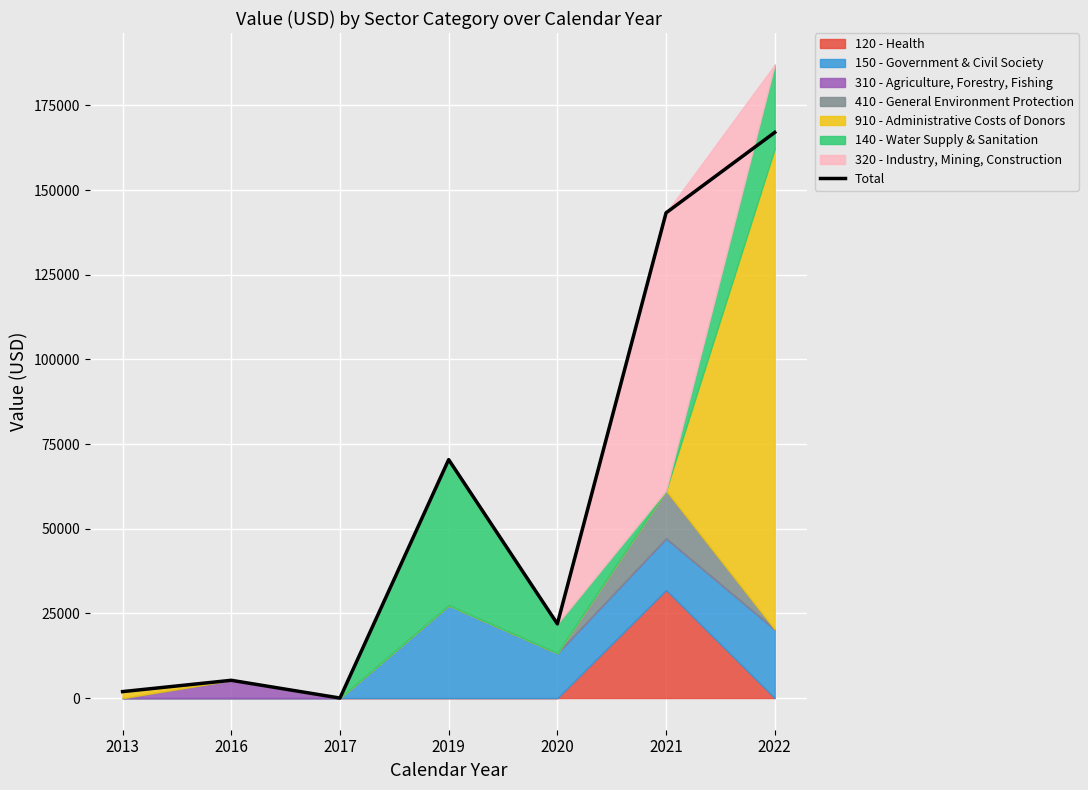

Is it true that the value at 2021 is 143278.4?

True